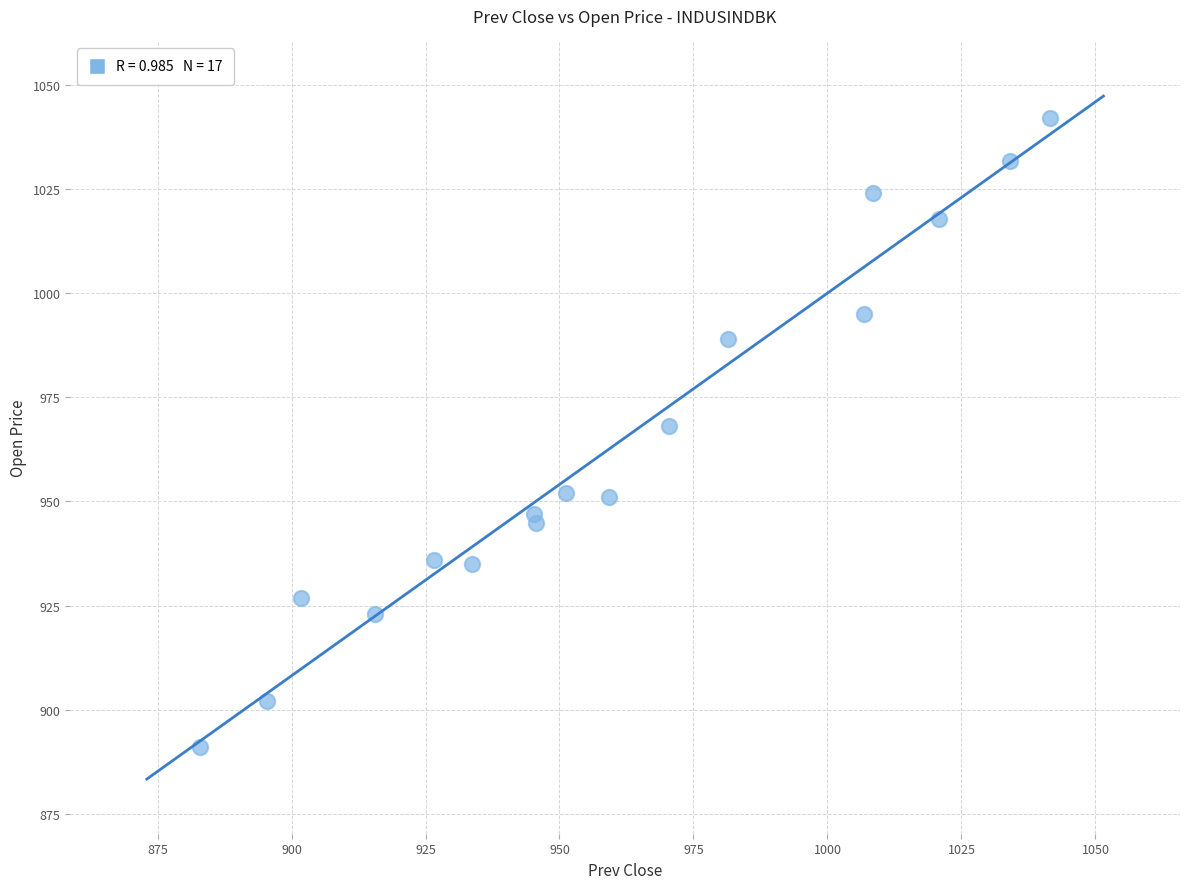

What Y value in the scatter plot is closest to 966?

968.0